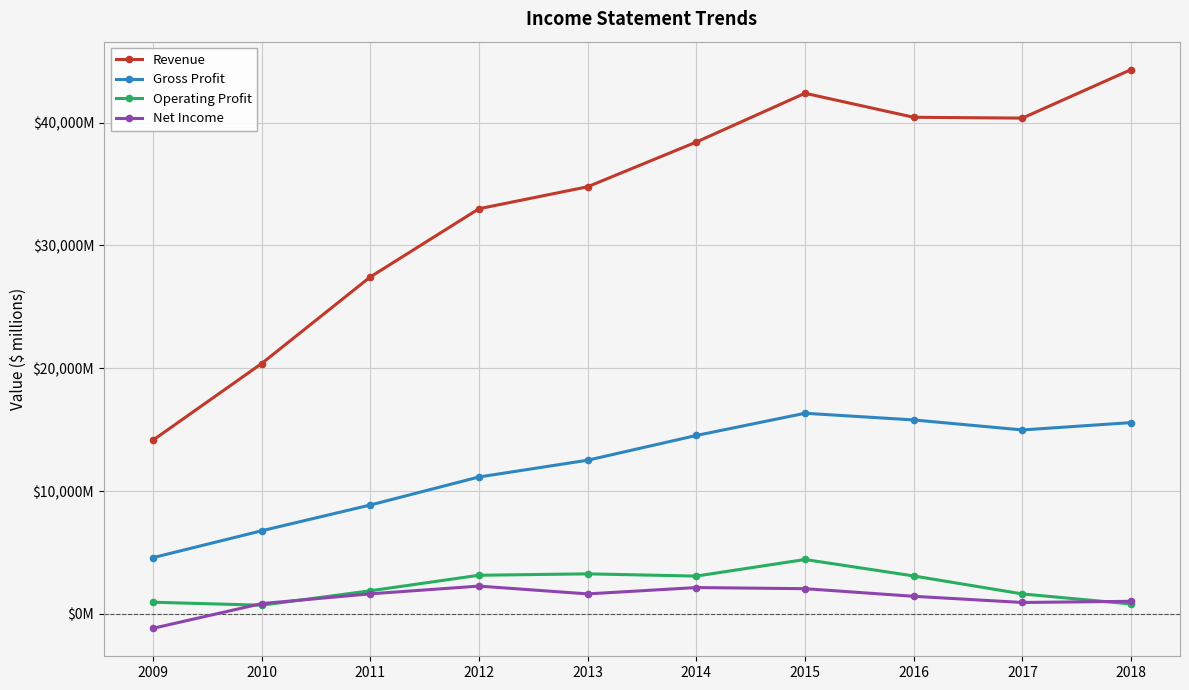

True or false: Revenue and Gross Profit intersect in this chart.

False